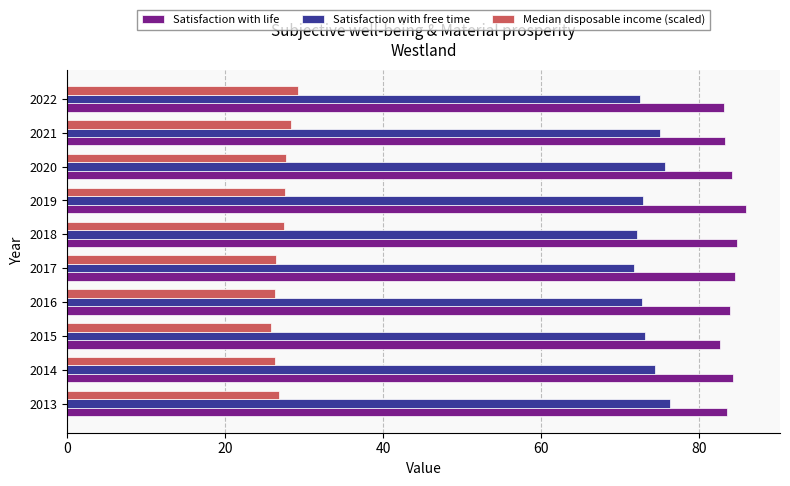

How many data points does each series have?

10